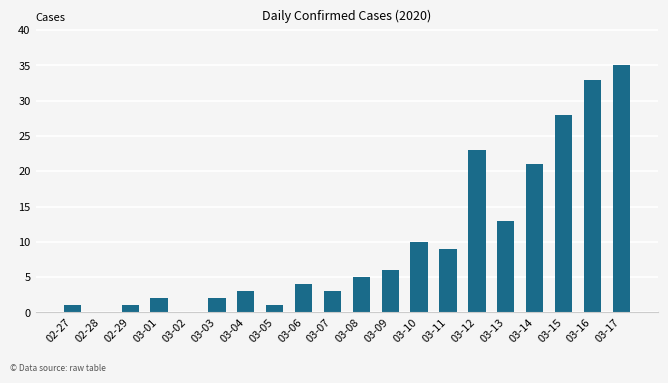

Are the bars horizontal?

No